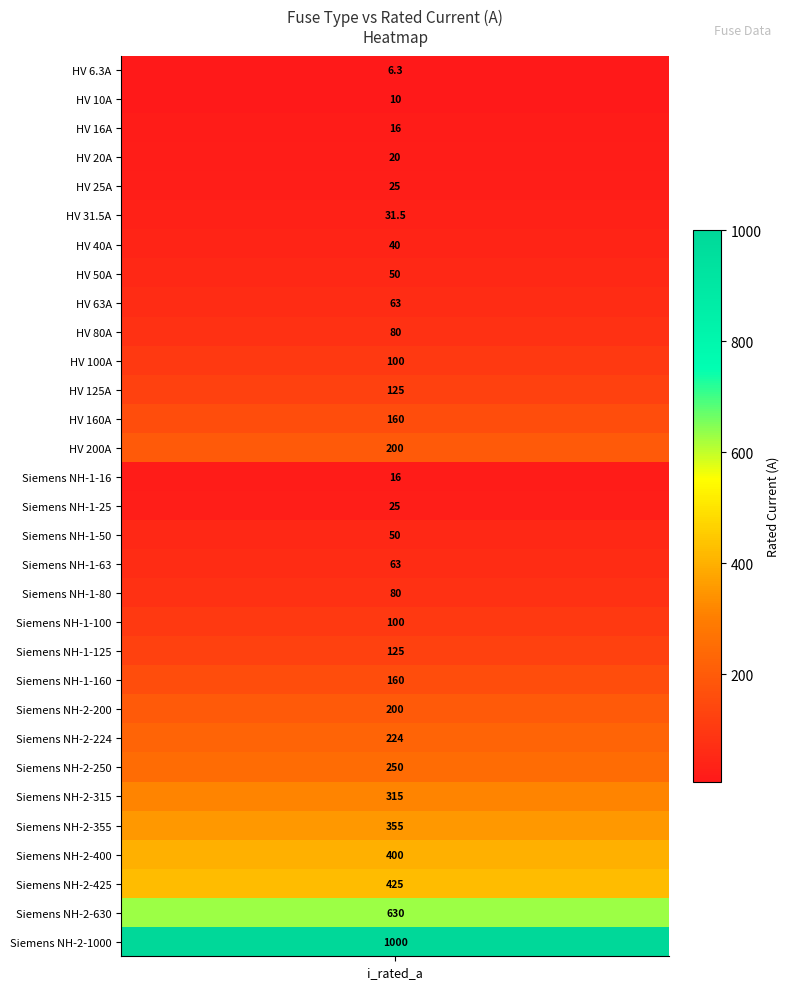

The chart shows a value of 16.0 at 14. True or false?

True